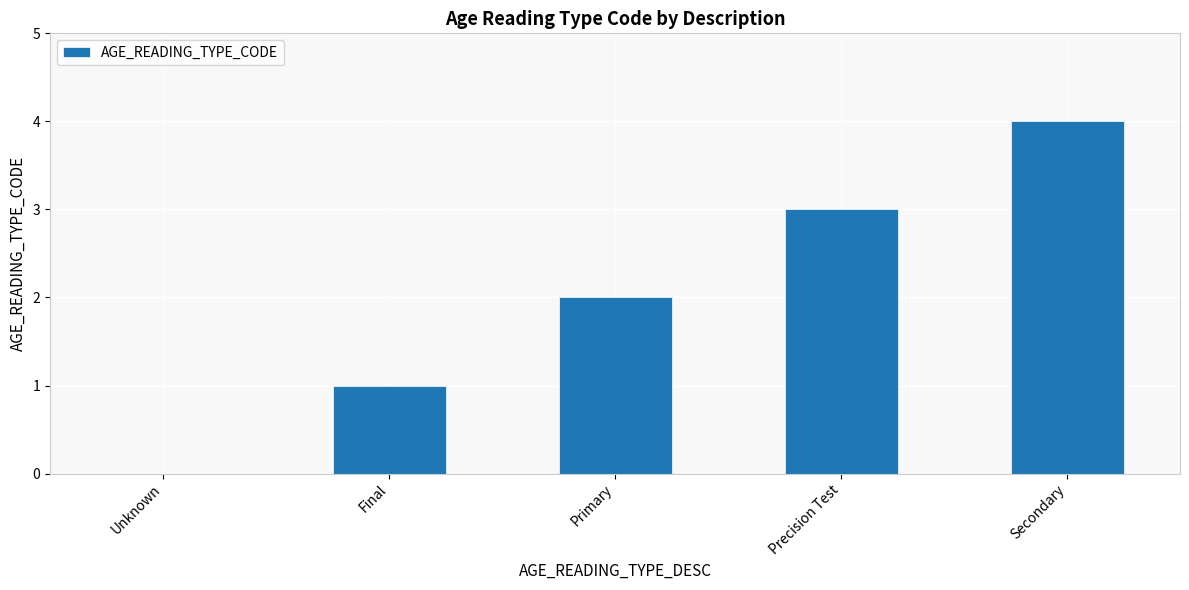

At which category does the chart reach its peak across all series?

Secondary